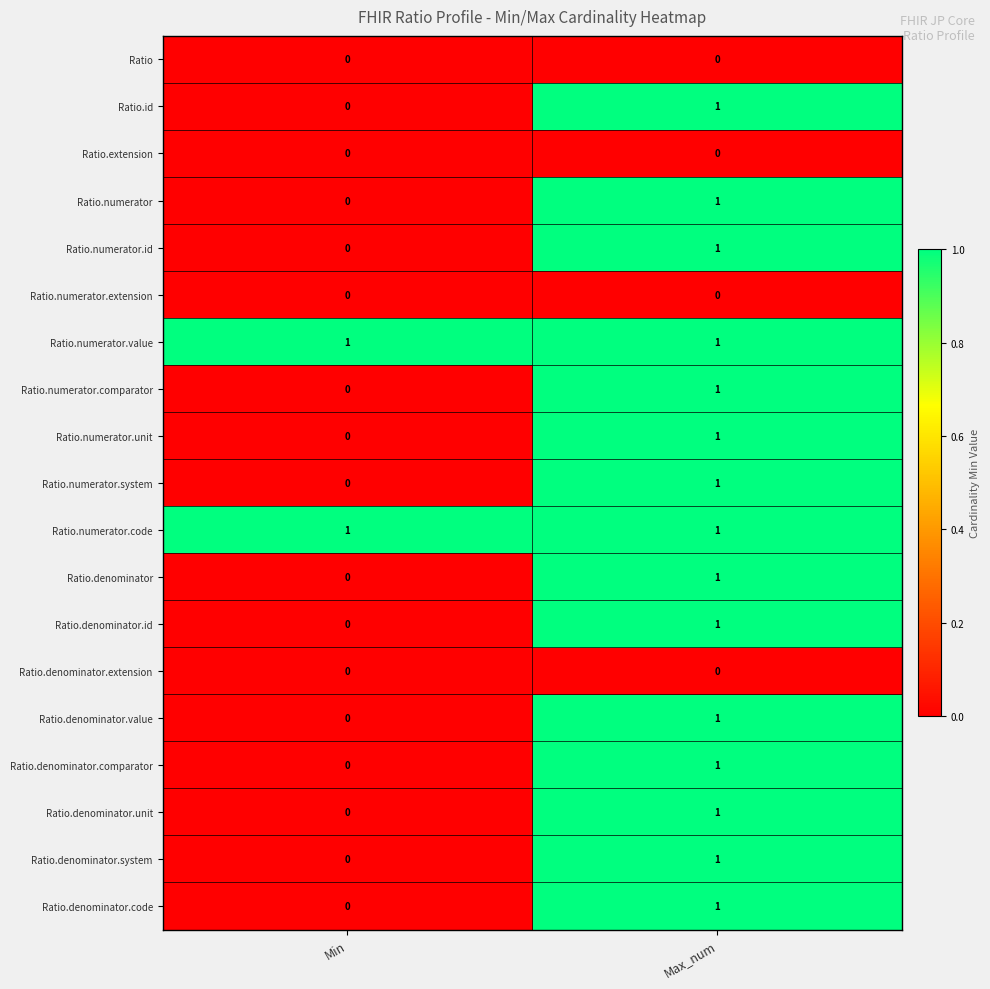

Rank the categories by Ratio.numerator value from highest to lowest.

Max_num, Min